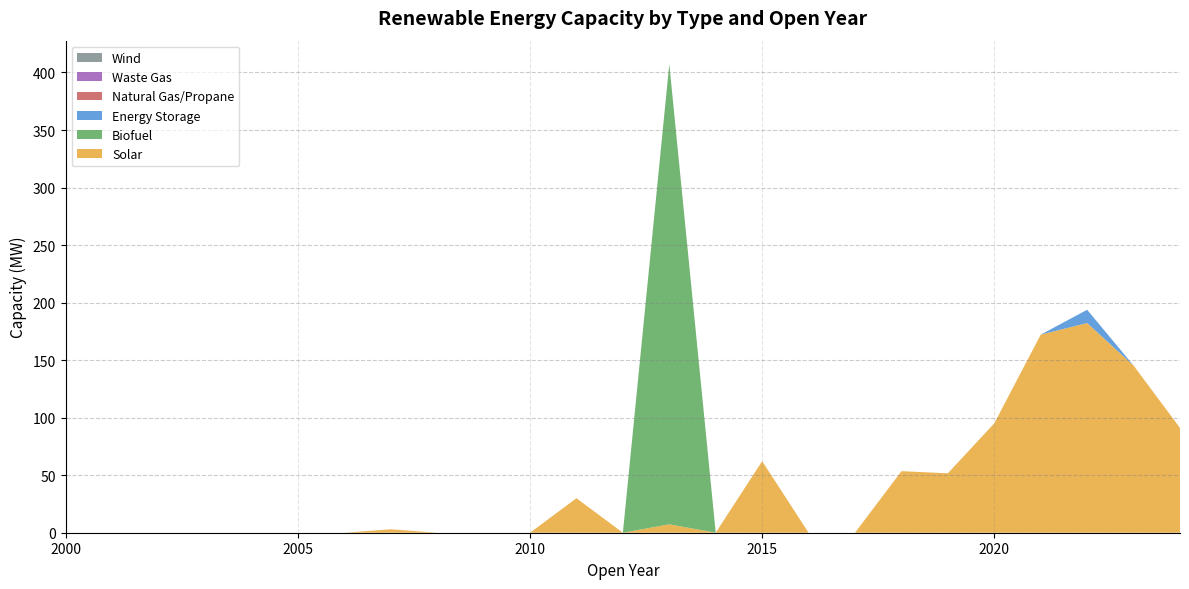

Reading left to right, list all the values displayed in this chart.

Solar: 0.0	0.0	0.0	0.0	0.0	0.0	0.0	3.0	0.0	0.0	0.0	30.0	0.0	7.3	0.0	62.2	0.0	0.0	53.5	51.7	95.1	172.2	182.3	145.3	91.1
Biofuel: 0.0	0.0	0.0	0.0	0.0	0.0	0.0	0.0	0.0	0.0	0.0	0.0	0.0	400.0	0.0	0.0	0.0	0.0	0.0	0.0	0.0	0.0	0.0	0.0	0.0
Energy Storage: 0.0	0.0	0.0	0.0	0.0	0.0	0.0	0.0	0.0	0.0	0.0	0.0	0.0	0.0	0.0	0.0	0.0	0.0	0.0	0.0	0.0	0.0	11.5	0.0	0.0
Natural Gas/Propane: 0.0	0.0	0.0	0.0	0.0	0.0	0.0	0.0	0.0	0.0	0.0	0.0	0.0	0.0	0.0	0.0	0.0	0.0	0.0	0.0	0.0	0.0	0.0	0.0	0.0
Waste Gas: 0.0	0.0	0.0	0.0	0.0	0.0	0.0	0.0	0.0	0.0	0.0	0.0	0.0	0.0	0.0	0.0	0.0	0.0	0.0	0.0	0.0	0.0	0.0	0.0	0.0
Wind: 0.0	0.0	0.0	0.0	0.0	0.0	0.0	0.0	0.0	0.0	0.0	0.0	0.0	0.0	0.0	0.0	0.0	0.0	0.0	0.0	0.0	0.0	0.0	0.0	0.0